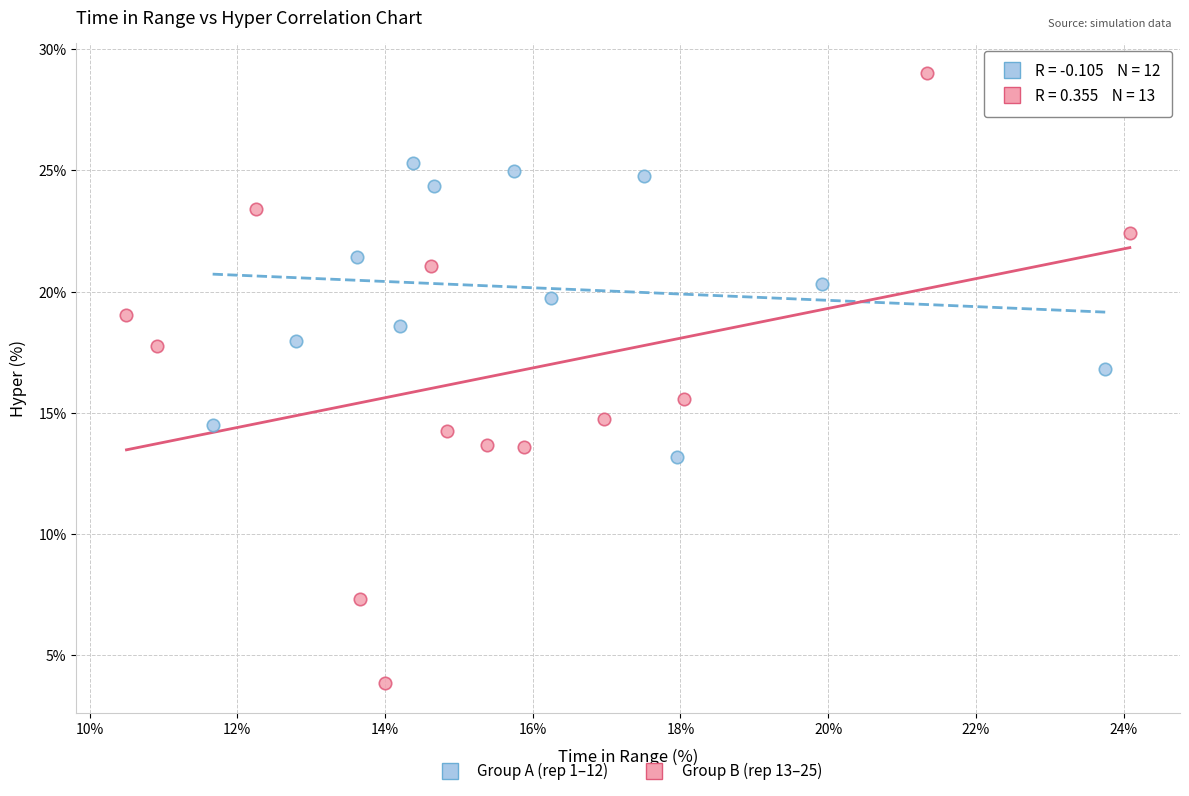

Which series reaches the maximum Y coordinate?

Group B (rep 13–25)